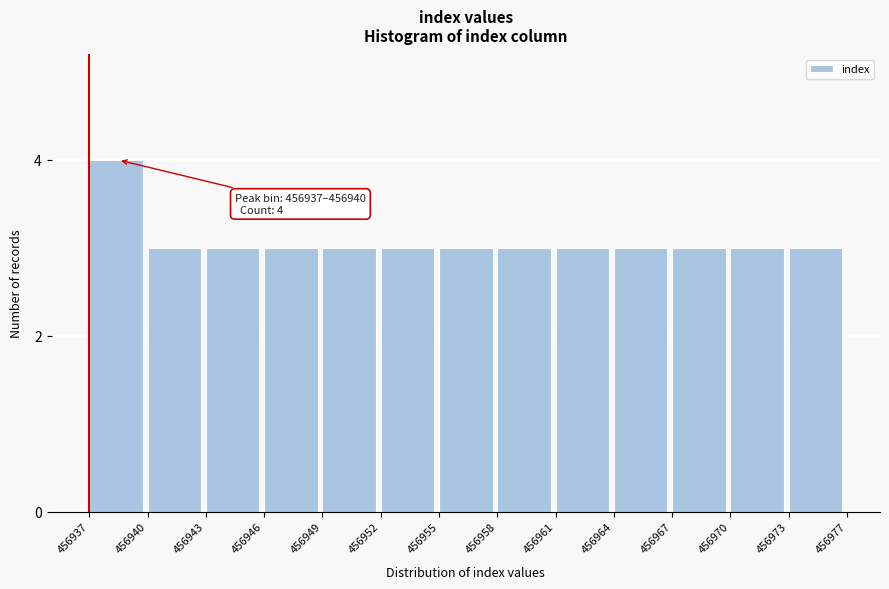

Reading left to right, transcribe all the data shown in this chart.

456937=4	456940=3	456943=3	456946=3	456949=3	456952=3	456955=3	456958=3	456961=3	456964=3	456967=3	456970=3	456973=3